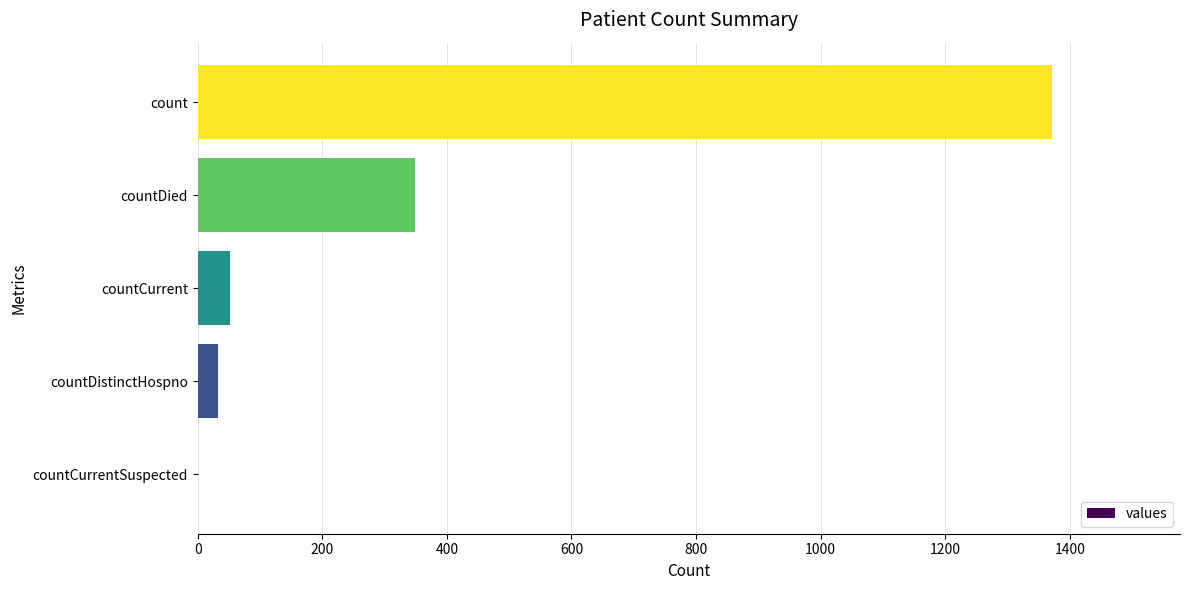

Which has a higher value, countCurrent or countCurrentSuspected?

countCurrent